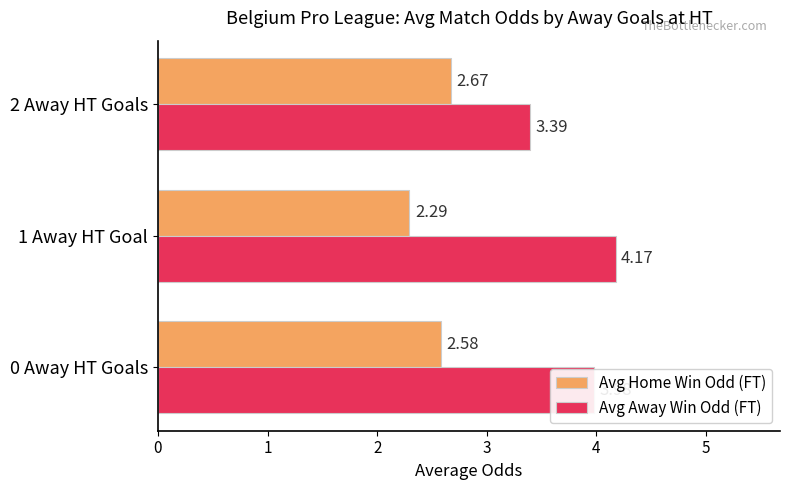

Which series has the largest range (max minus min)?

Avg Away Win Odd (FT)